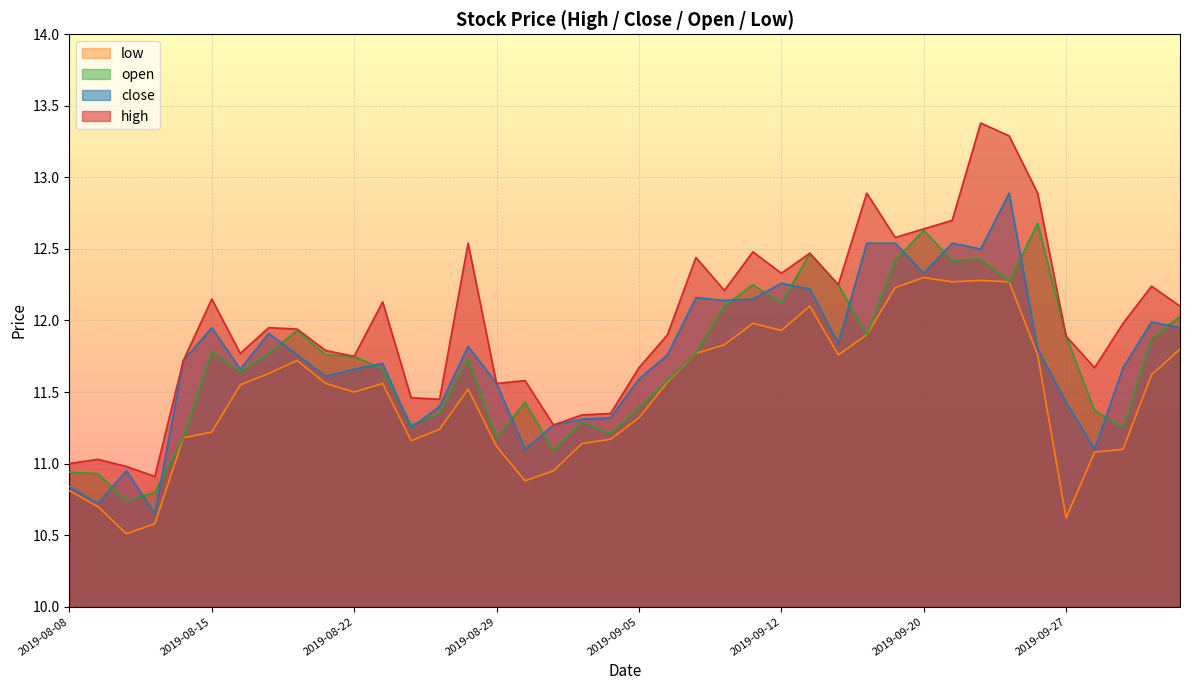

Reading left to right, extract all data points from this chart.

high: 2019-08-08=11.0	2019-08-09=11.0	2019-08-12=11.0	2019-08-13=10.9	2019-08-14=11.7	2019-08-15=12.2	2019-08-16=11.8	2019-08-19=11.9	2019-08-20=11.9	2019-08-21=11.8	2019-08-22=11.8	2019-08-23=12.1	2019-08-26=11.5	2019-08-27=11.4	2019-08-28=12.5	2019-08-29=11.6	2019-08-30=11.6	2019-09-02=11.3	2019-09-03=11.3	2019-09-04=11.3	2019-09-05=11.7	2019-09-06=11.9	2019-09-09=12.4	2019-09-10=12.2	2019-09-11=12.5	2019-09-12=12.3	2019-09-16=12.5	2019-09-17=12.2	2019-09-18=12.9	2019-09-19=12.6	2019-09-20=12.6	2019-09-23=12.7	2019-09-24=13.4	2019-09-25=13.3	2019-09-26=12.9	2019-09-27=11.9	2019-09-30=11.7	2019-10-08=12.0	2019-10-09=12.2	2019-10-10=12.1
close: 2019-08-08=10.8	2019-08-09=10.7	2019-08-12=10.9	2019-08-13=10.7	2019-08-14=11.7	2019-08-15=11.9	2019-08-16=11.7	2019-08-19=11.9	2019-08-20=11.8	2019-08-21=11.6	2019-08-22=11.7	2019-08-23=11.7	2019-08-26=11.2	2019-08-27=11.4	2019-08-28=11.8	2019-08-29=11.6	2019-08-30=11.1	2019-09-02=11.3	2019-09-03=11.3	2019-09-04=11.3	2019-09-05=11.6	2019-09-06=11.8	2019-09-09=12.2	2019-09-10=12.1	2019-09-11=12.2	2019-09-12=12.3	2019-09-16=12.2	2019-09-17=11.8	2019-09-18=12.5	2019-09-19=12.5	2019-09-20=12.3	2019-09-23=12.5	2019-09-24=12.5	2019-09-25=12.9	2019-09-26=11.8	2019-09-27=11.4	2019-09-30=11.1	2019-10-08=11.7	2019-10-09=12.0	2019-10-10=11.9
open: 2019-08-08=10.9	2019-08-09=10.9	2019-08-12=10.7	2019-08-13=10.8	2019-08-14=11.2	2019-08-15=11.8	2019-08-16=11.6	2019-08-19=11.8	2019-08-20=11.9	2019-08-21=11.8	2019-08-22=11.8	2019-08-23=11.7	2019-08-26=11.3	2019-08-27=11.3	2019-08-28=11.7	2019-08-29=11.2	2019-08-30=11.4	2019-09-02=11.1	2019-09-03=11.3	2019-09-04=11.2	2019-09-05=11.4	2019-09-06=11.6	2019-09-09=11.8	2019-09-10=12.1	2019-09-11=12.2	2019-09-12=12.1	2019-09-16=12.5	2019-09-17=12.2	2019-09-18=11.9	2019-09-19=12.4	2019-09-20=12.6	2019-09-23=12.4	2019-09-24=12.4	2019-09-25=12.3	2019-09-26=12.7	2019-09-27=11.9	2019-09-30=11.4	2019-10-08=11.2	2019-10-09=11.9	2019-10-10=12.0
low: 2019-08-08=10.8	2019-08-09=10.7	2019-08-12=10.5	2019-08-13=10.6	2019-08-14=11.2	2019-08-15=11.2	2019-08-16=11.6	2019-08-19=11.6	2019-08-20=11.7	2019-08-21=11.6	2019-08-22=11.5	2019-08-23=11.6	2019-08-26=11.2	2019-08-27=11.2	2019-08-28=11.5	2019-08-29=11.1	2019-08-30=10.9	2019-09-02=10.9	2019-09-03=11.1	2019-09-04=11.2	2019-09-05=11.3	2019-09-06=11.6	2019-09-09=11.8	2019-09-10=11.8	2019-09-11=12.0	2019-09-12=11.9	2019-09-16=12.1	2019-09-17=11.8	2019-09-18=11.9	2019-09-19=12.2	2019-09-20=12.3	2019-09-23=12.3	2019-09-24=12.3	2019-09-25=12.3	2019-09-26=11.8	2019-09-27=10.6	2019-09-30=11.1	2019-10-08=11.1	2019-10-09=11.6	2019-10-10=11.8